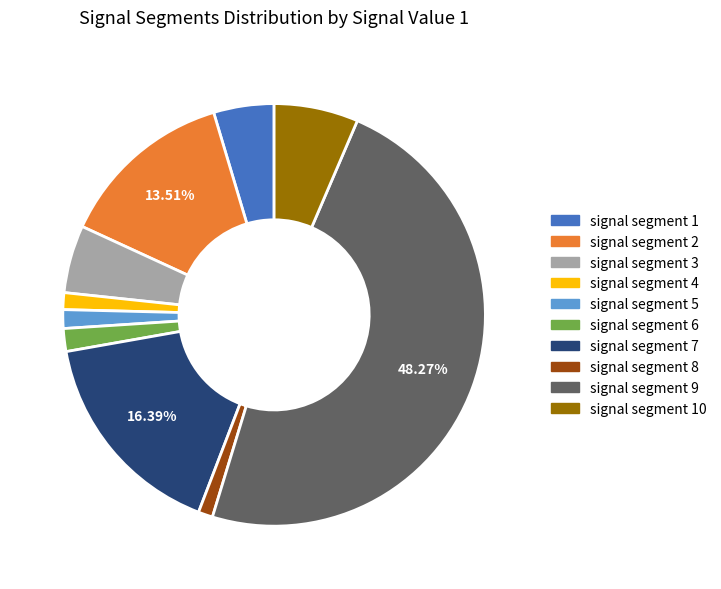

To the nearest percent, what is the combined percentage of signal segment 1 and signal segment 2?

18%